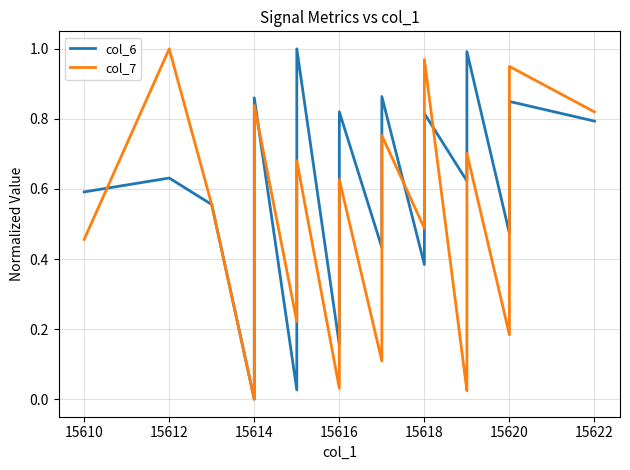

What position from the left is 15620?

7